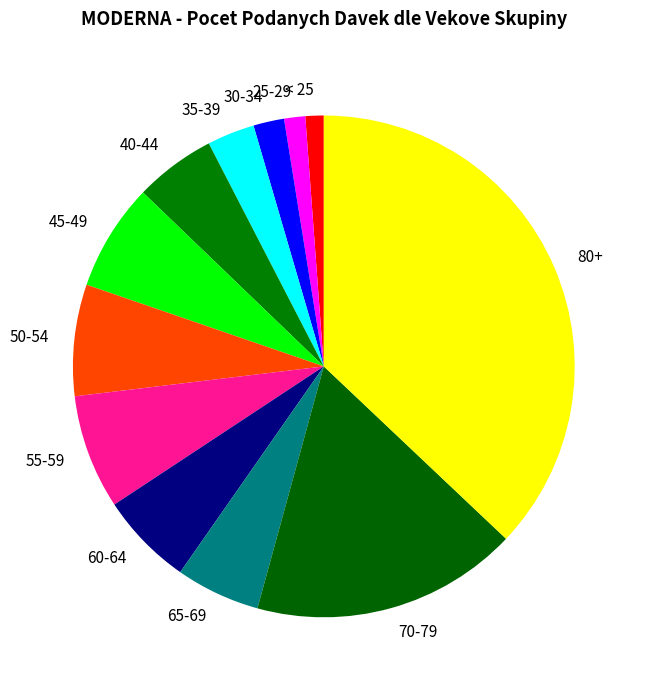

Is the sum of 45-49 and 70-79 greater than half?

No